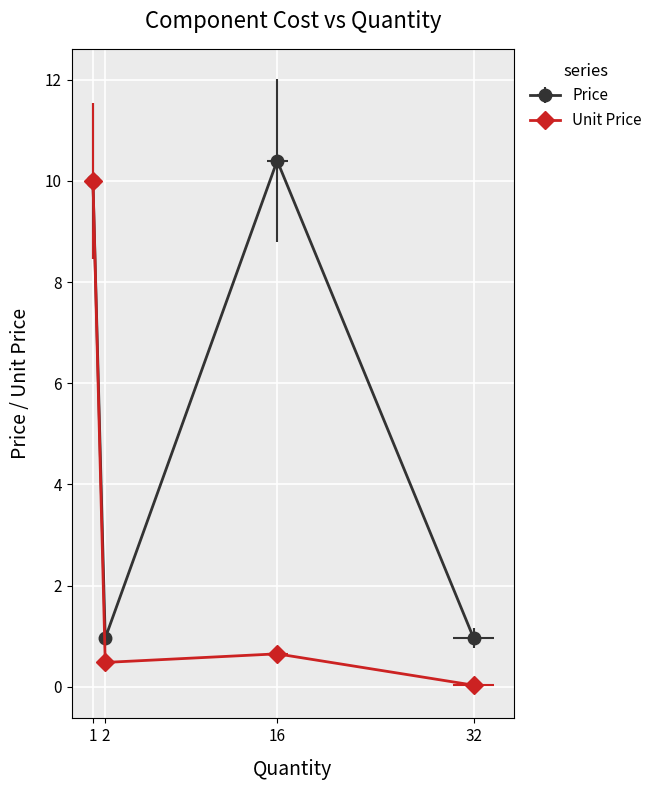

In Unit Price, how many points are higher than both neighbors (excluding endpoints)?

1